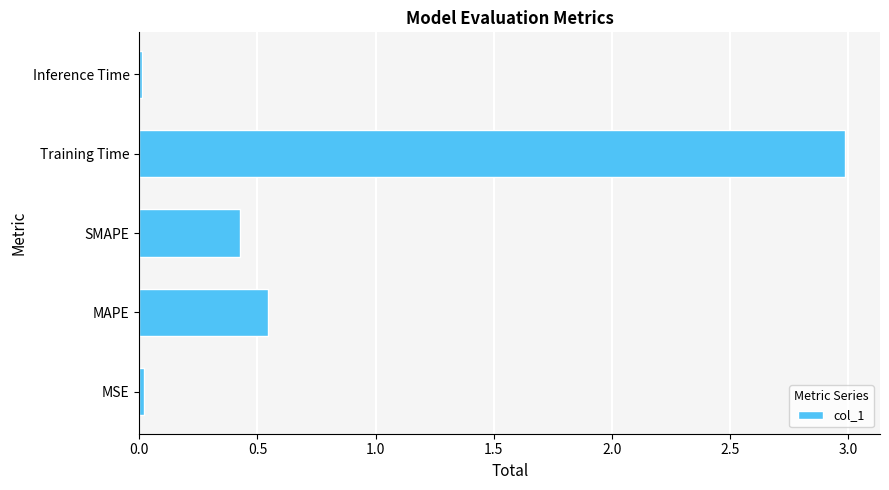

Where is the data nearest to the value 1?

MAPE